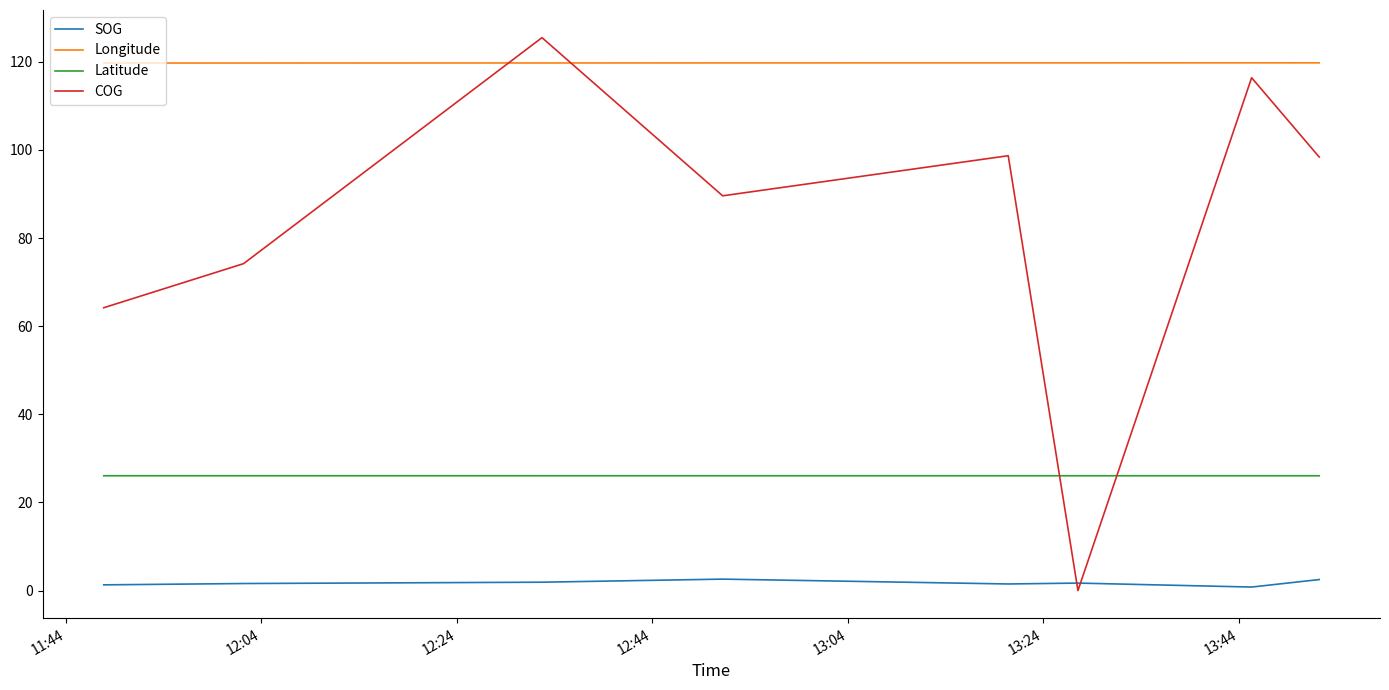

What is the difference between the maximum and minimum values in the COG series?

125.5